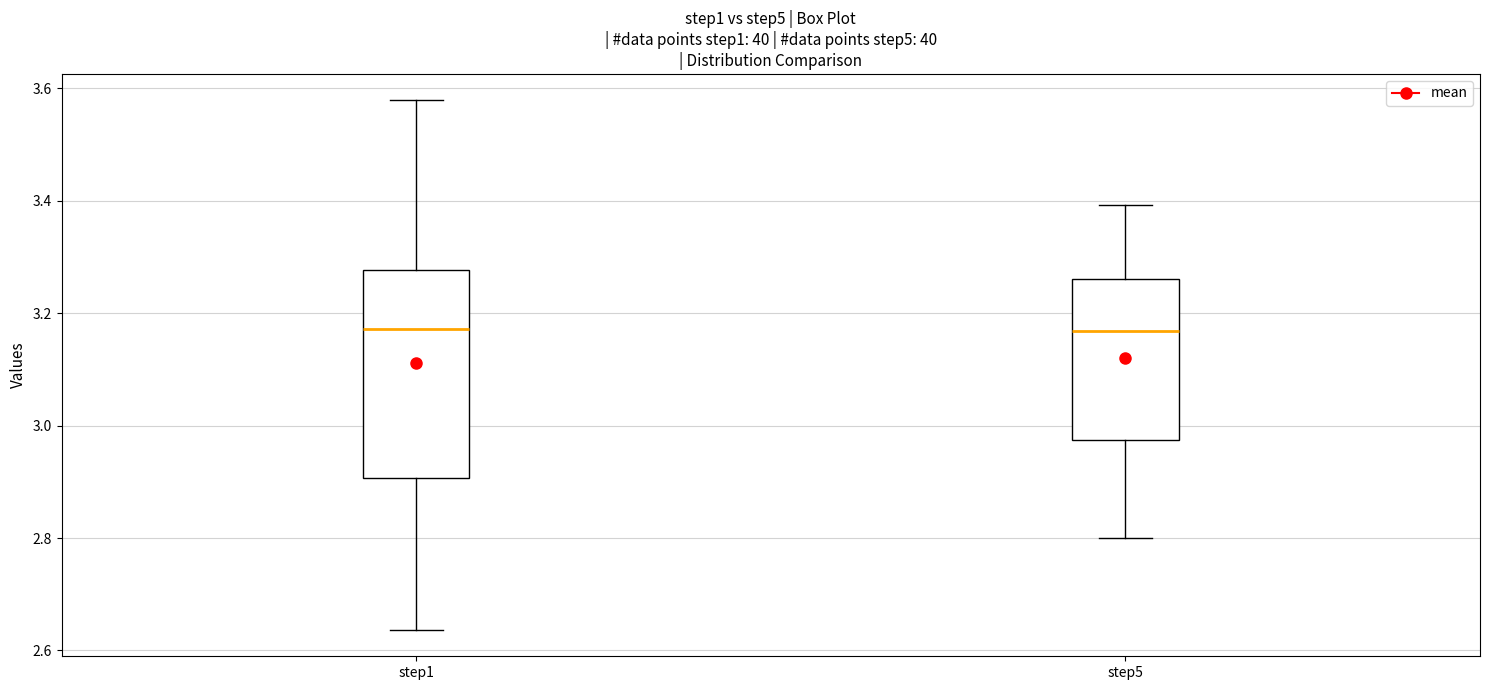

Where is the lower edge of the box for step1 on the y-axis? The values are not printed on the chart, so give them approximately, as read against the axis.

2.90